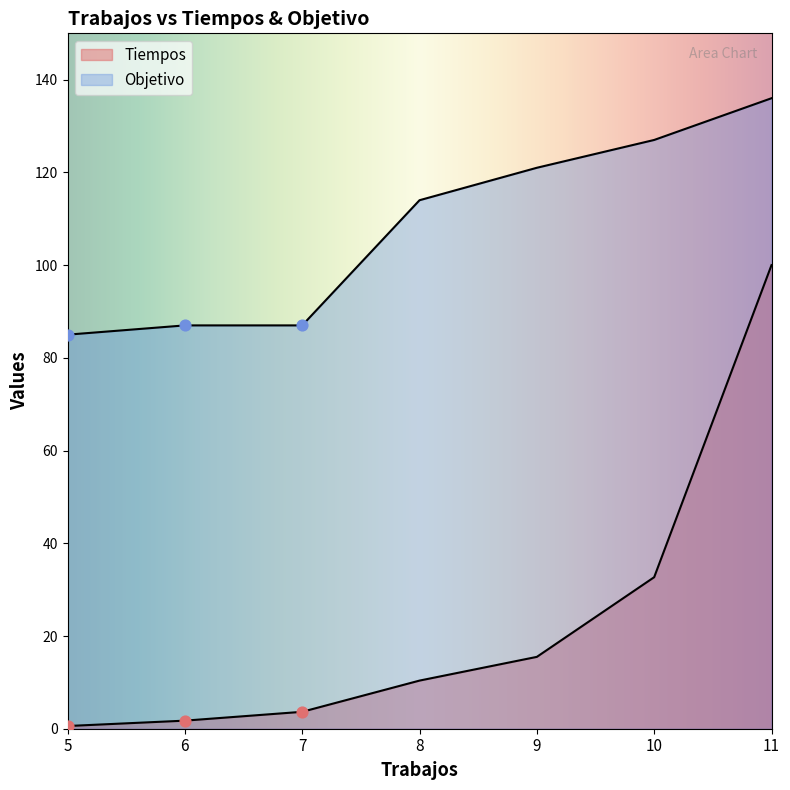

Is the value of Tiempos at 10 greater than the value of Objetivo at 11?

No